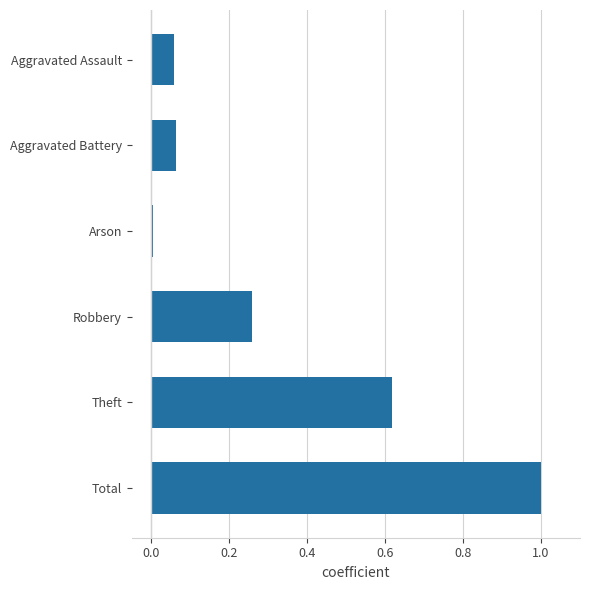

What is the difference between the maximum and minimum values?

1.0